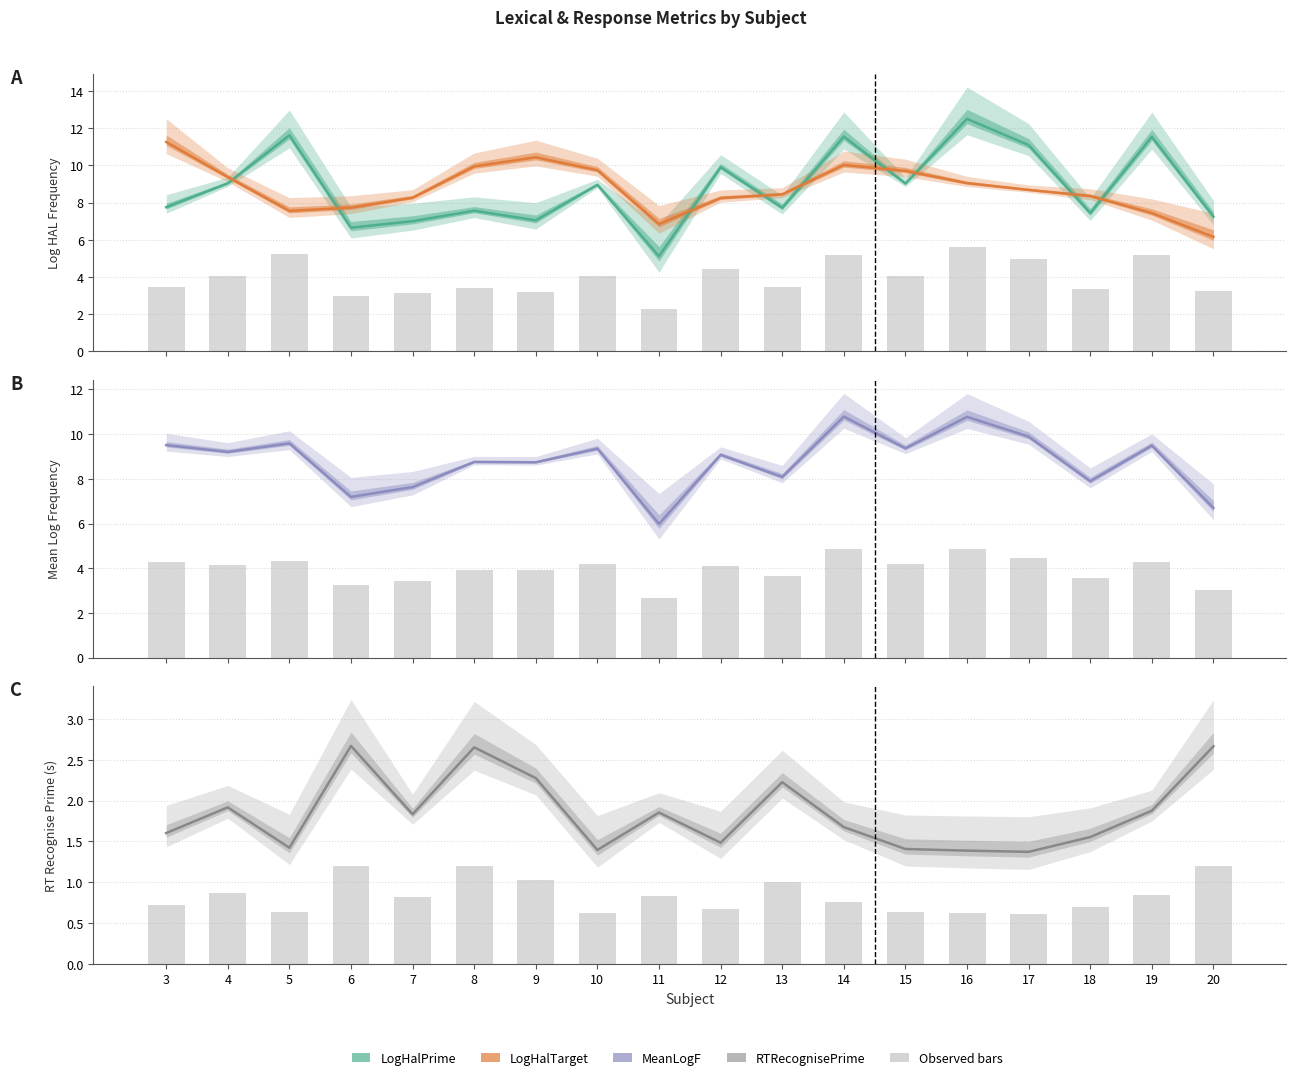

Which series has the largest total across all categories?

LogHalPrime